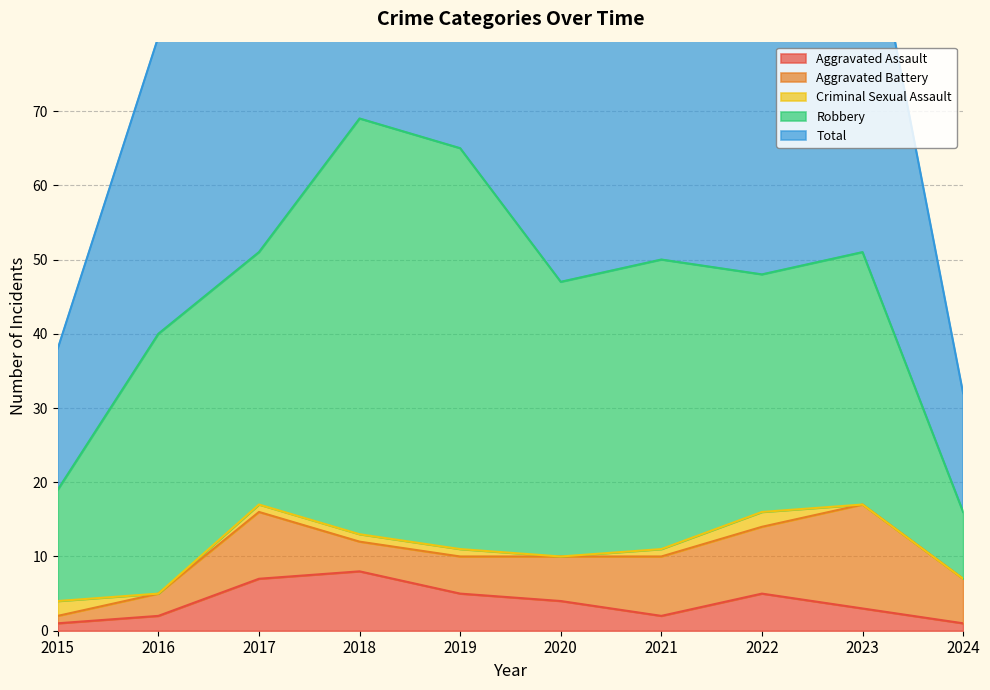

What is the difference between the second highest and second lowest values in the Aggravated Assault series?

6